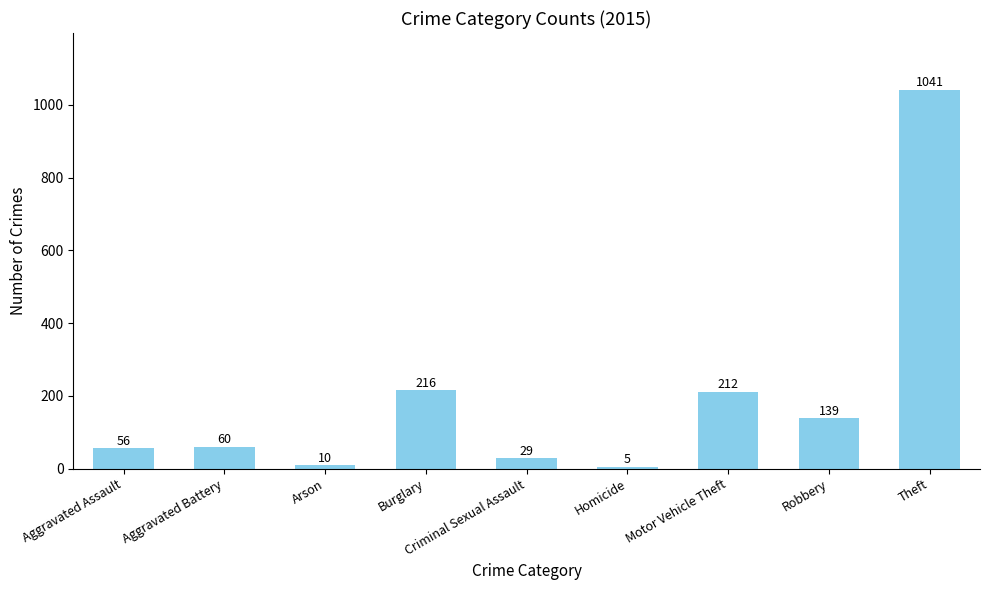

Where is the data nearest to the value 523?

Burglary